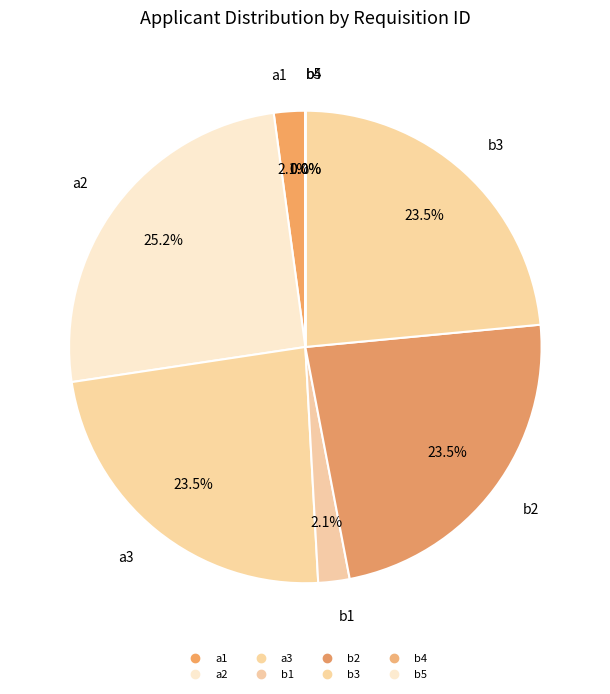

What percentage is the a3 slice, to the nearest percent?

23%